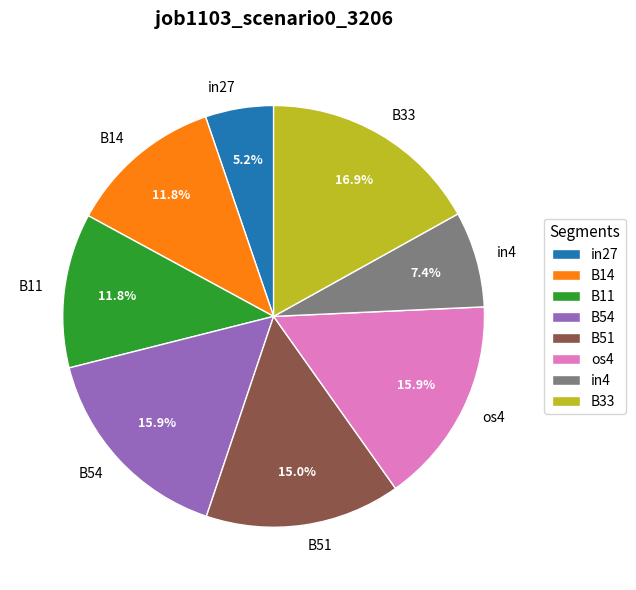

Which slice is the largest?

B33